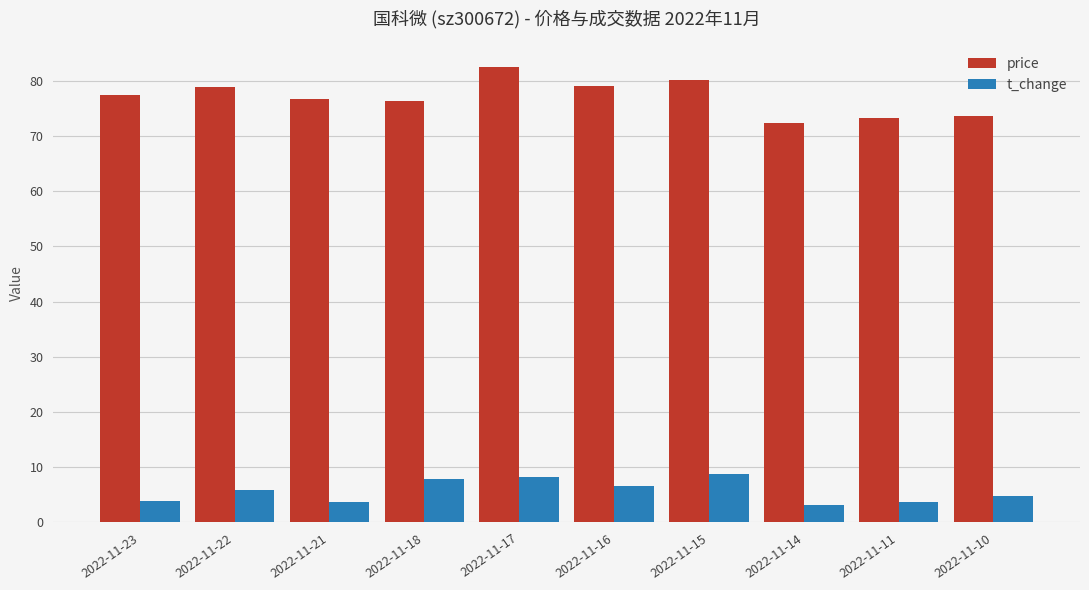

Rank the series at 2022-11-16 from lowest to highest value.

t_change, price